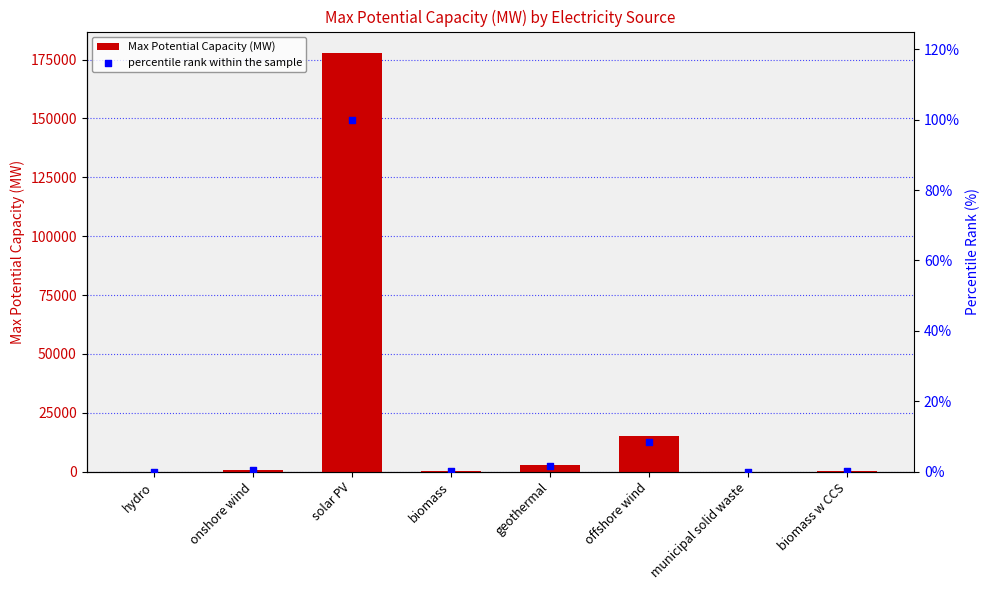

Which series has the widest spread of Y values?

Max Potential Capacity (MW)